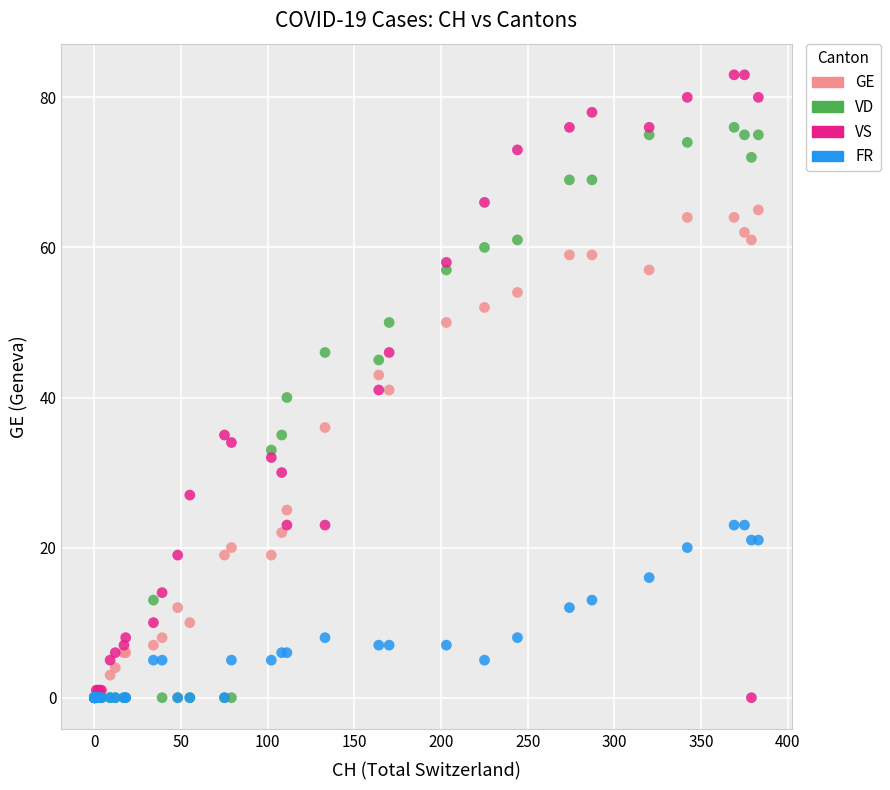

Which series has the widest spread of Y values?

VS